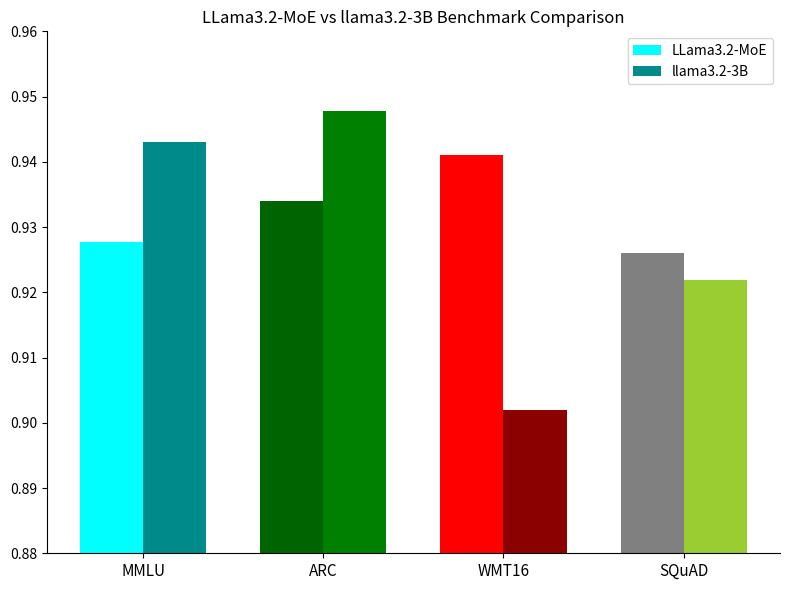

What is the sum of the LLama3.2-MoE values at MMLU and WMT16?

1.9